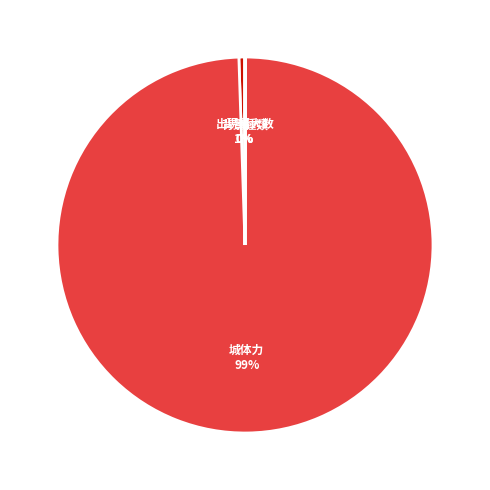

Does any single category account for the majority?

Yes